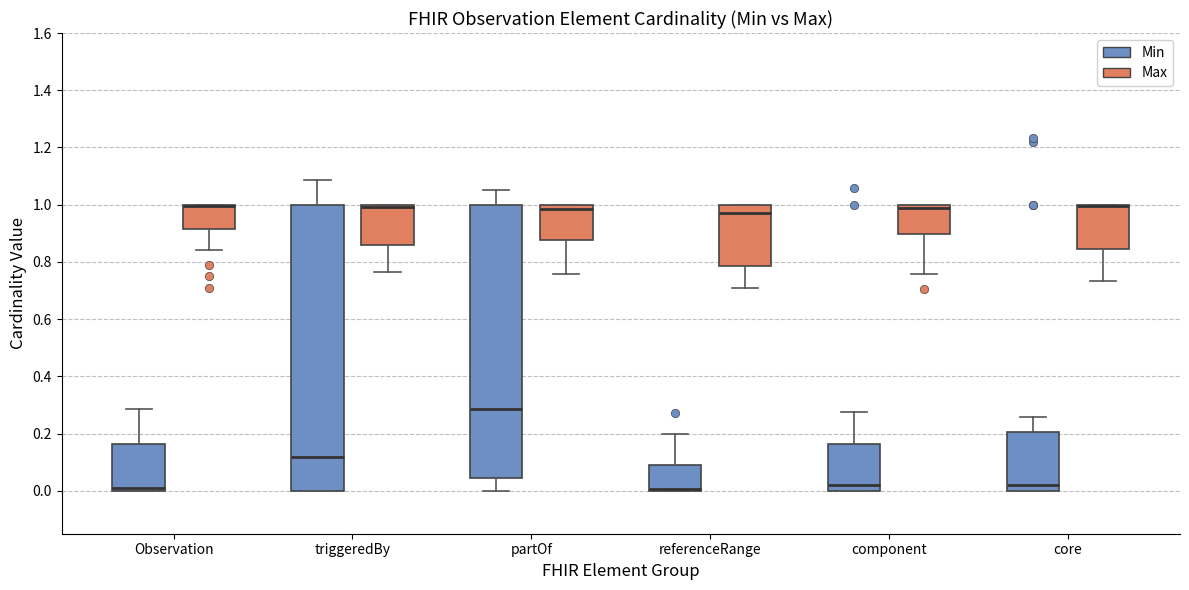

Which box is the tallest, from its lower edge to its upper edge?

triggeredBy (Min)